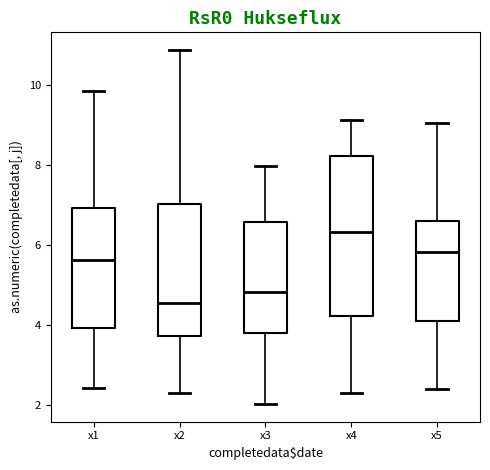

Where is the lower edge of the box for x1 on the y-axis? The values are not printed on the chart, so give them approximately, as read against the axis.

4.0